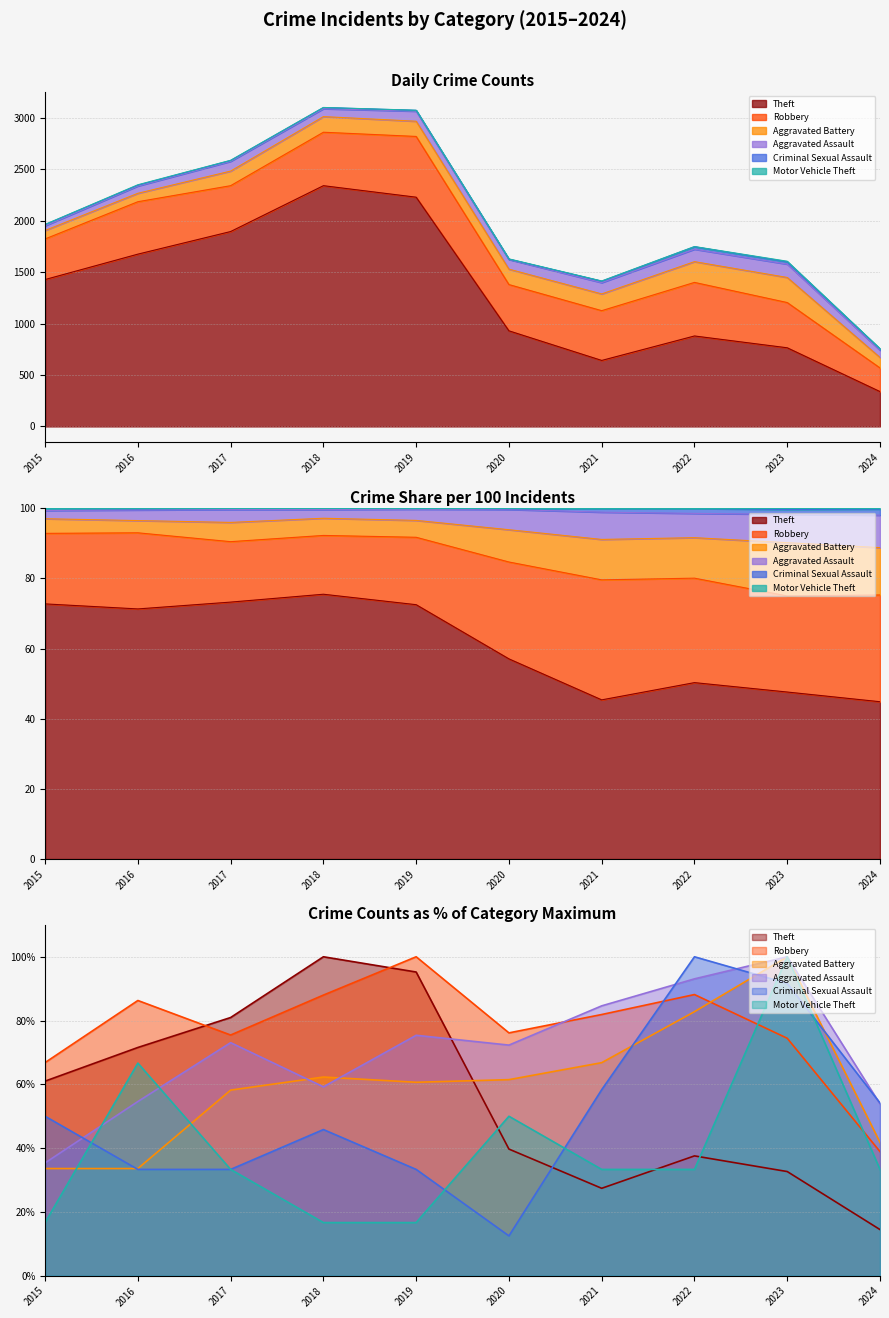

Where is the first local minimum for Theft?

2021